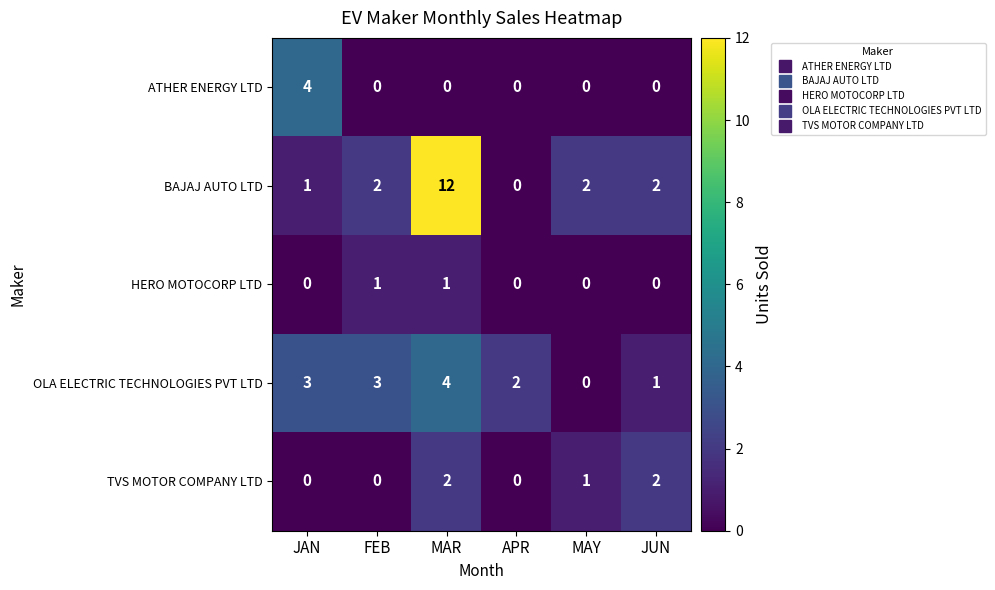

Count the TVS MOTOR COMPANY LTD values in the range 0 to 2.

6